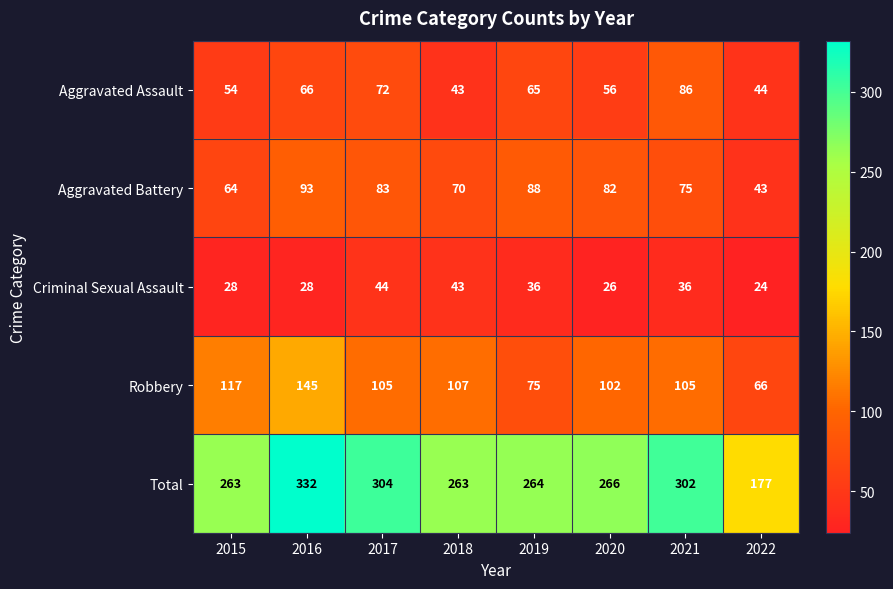

At 2015, list the series in order from smallest to largest.

Criminal Sexual Assault, Aggravated Assault, Aggravated Battery, Robbery, Total